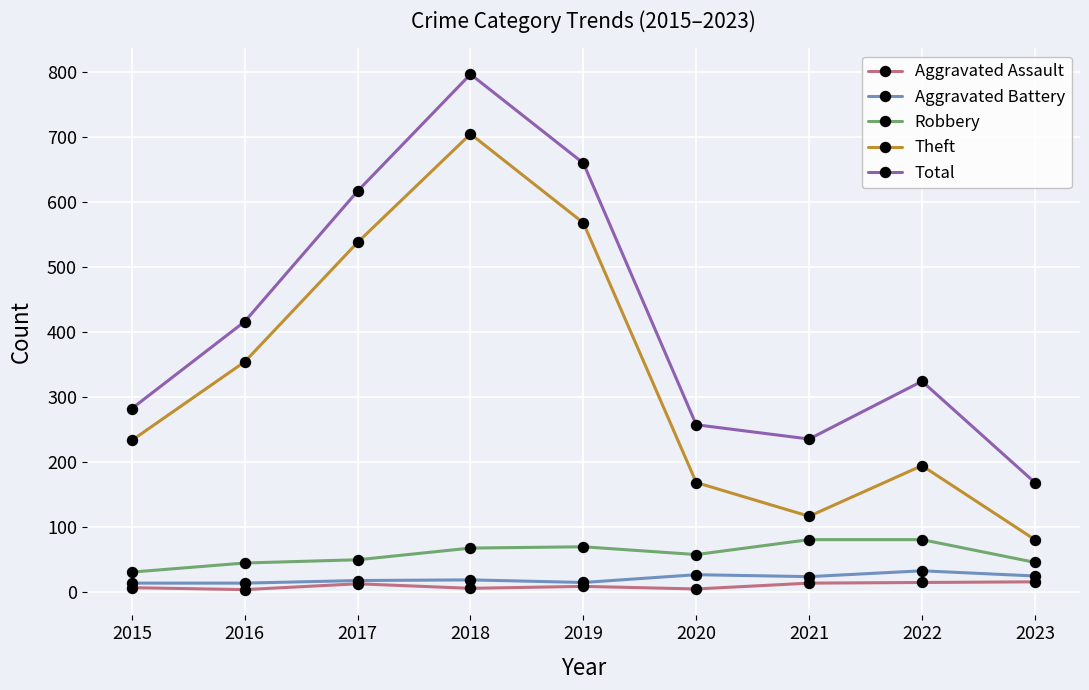

Count the number of categories in the chart.

9